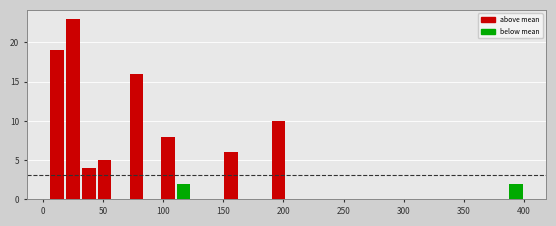

Around what value on the x-axis is the tallest bar? Give the approximate position of its centre, as read against the axis.

25